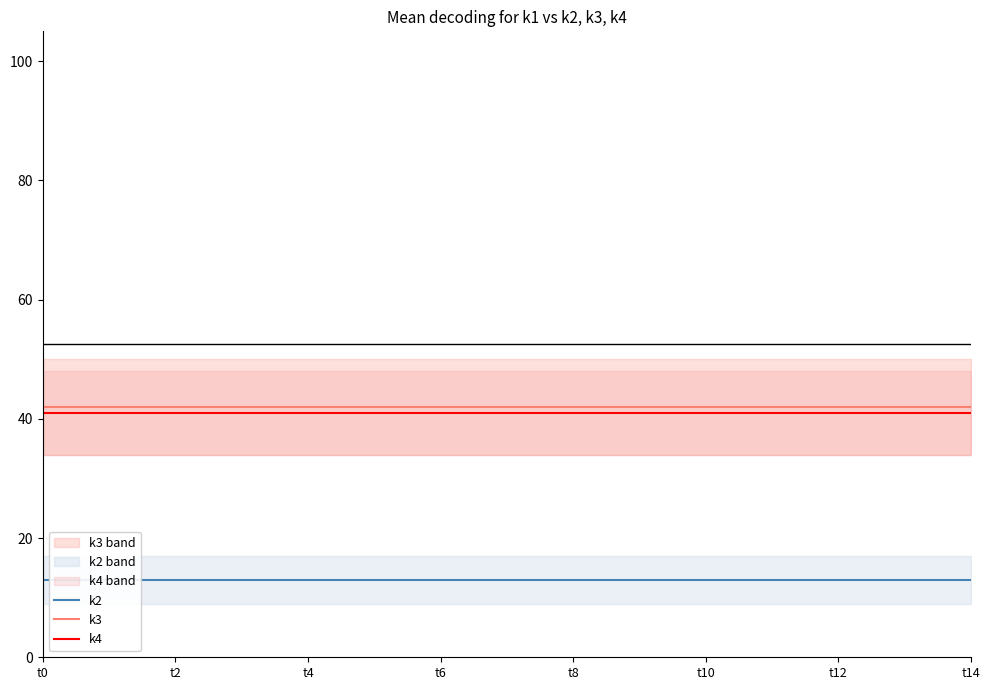

Reading right to left, transcribe all the data shown in this chart.

k2: 13	13	13	13	13	13	13	13	13	13	13	13	13	13	13
k3: 42	42	42	42	42	42	42	42	42	42	42	42	42	42	42
k4: 41	41	41	41	41	41	41	41	41	41	41	41	41	41	41